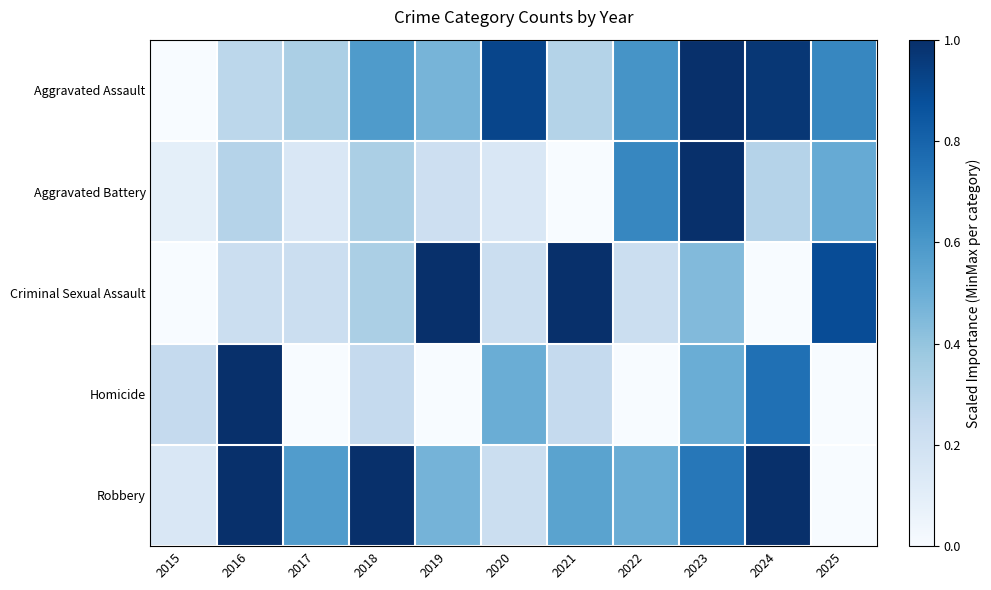

Reading left to right, what are all the values shown in this chart?

Aggravated Assault: 2015=0.0	2016=0.3	2017=0.3	2018=0.6	2019=0.5	2020=0.9	2021=0.3	2022=0.6	2023=1.0	2024=1.0	2025=0.7
Aggravated Battery: 2015=0.1	2016=0.3	2017=0.2	2018=0.3	2019=0.2	2020=0.2	2021=0.0	2022=0.7	2023=1.0	2024=0.3	2025=0.5
Criminal Sexual Assault: 2015=0.0	2016=0.2	2017=0.2	2018=0.3	2019=1.0	2020=0.2	2021=1.0	2022=0.2	2023=0.4	2024=0.0	2025=0.9
Homicide: 2015=0.2	2016=1.0	2017=0.0	2018=0.2	2019=0.0	2020=0.5	2021=0.2	2022=0.0	2023=0.5	2024=0.8	2025=0.0
Robbery: 2015=0.1	2016=1.0	2017=0.6	2018=1.0	2019=0.5	2020=0.2	2021=0.6	2022=0.5	2023=0.7	2024=1.0	2025=0.0